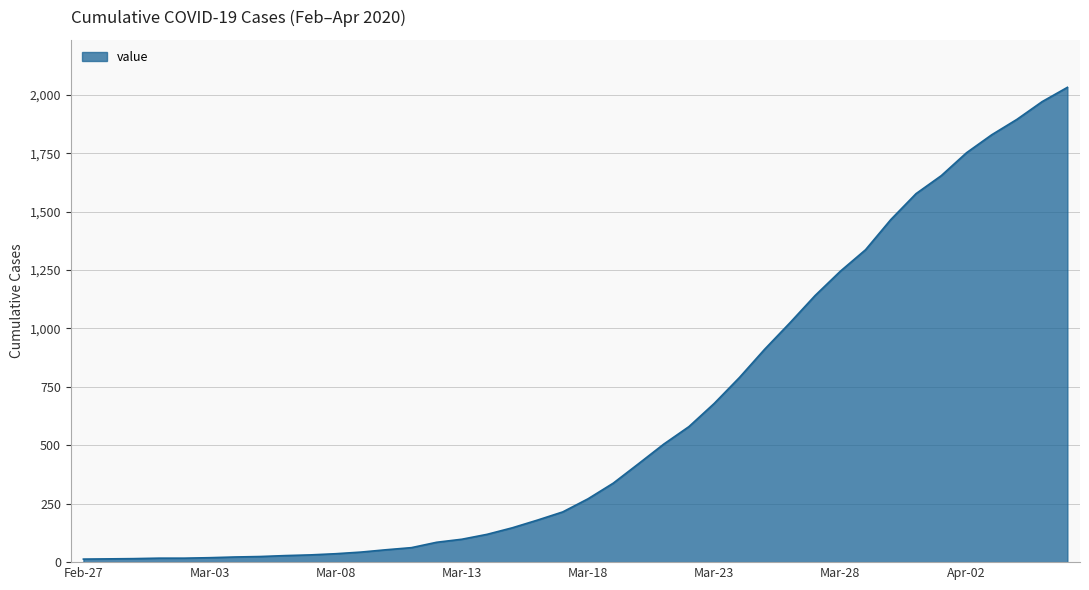

What is the greatest value displayed?

2032